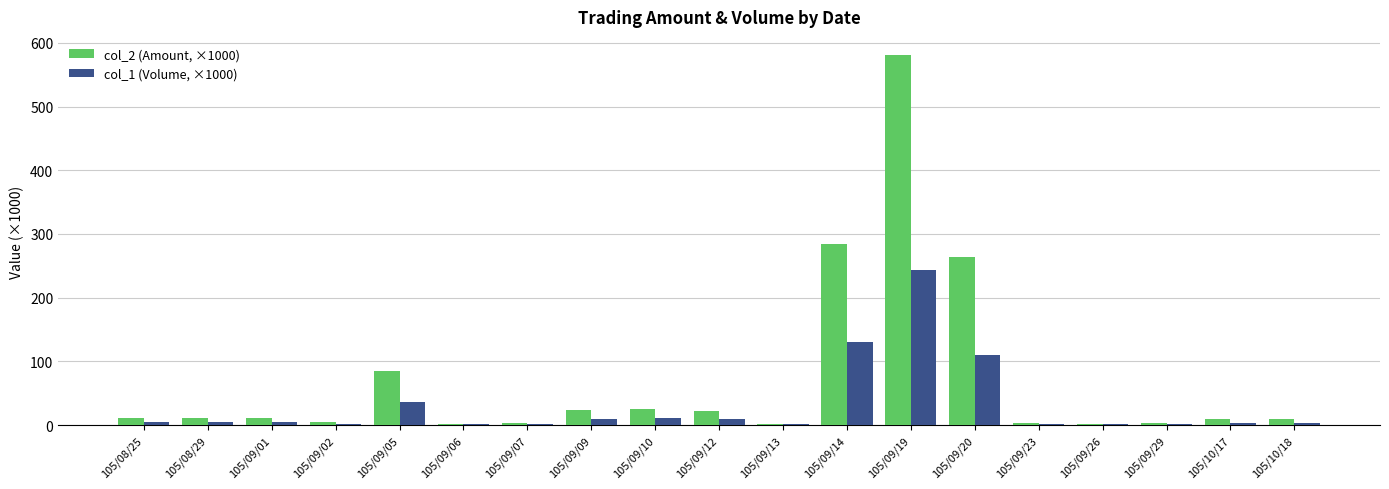

What is the highest value of the col_1 (Volume, ×1000) series?

243.0